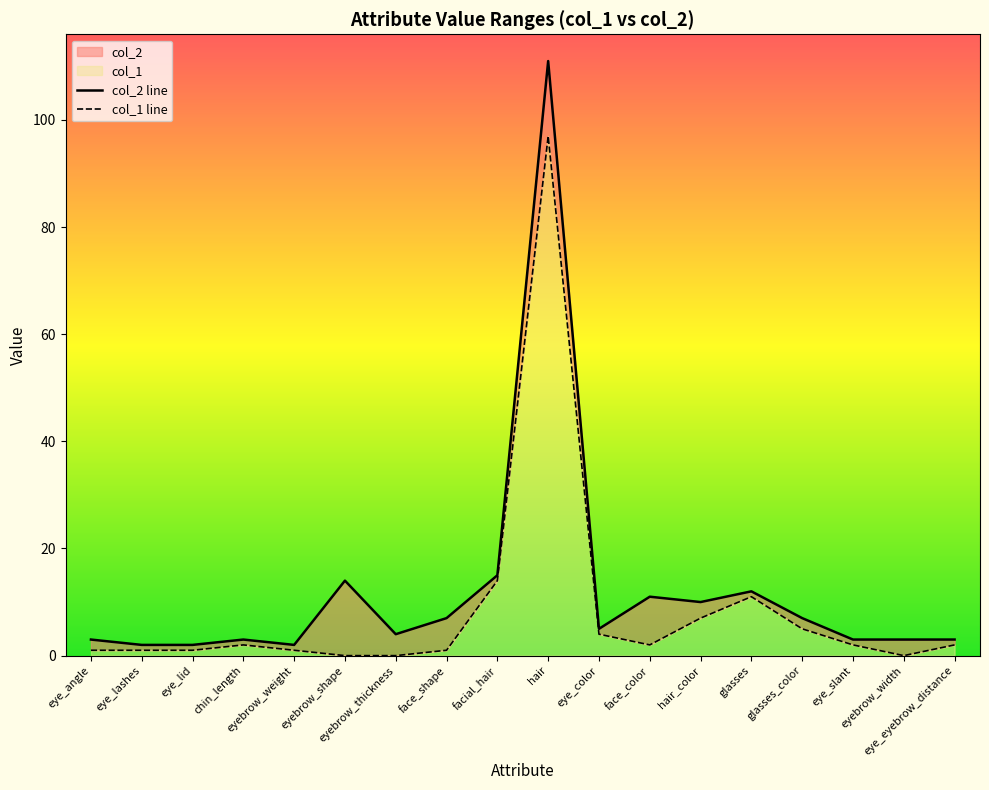

What position from the right is glasses_color?

4